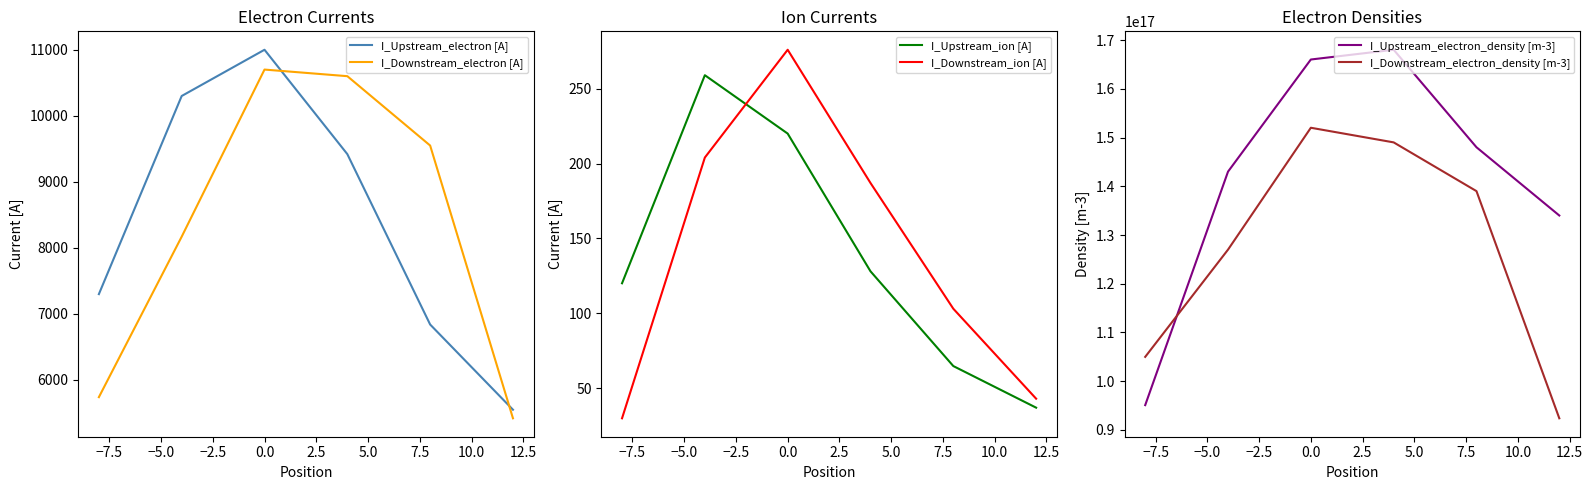

What is the highest value of the I_Upstream_ion [A] series?

259.0